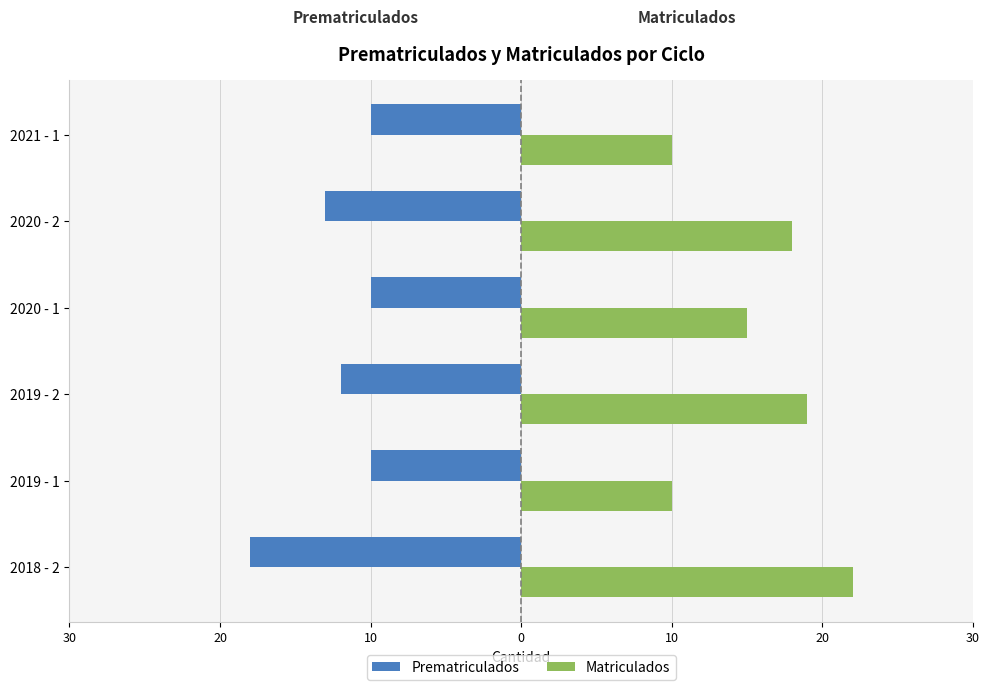

What are all the series names shown in the legend?

Prematriculados, Matriculados